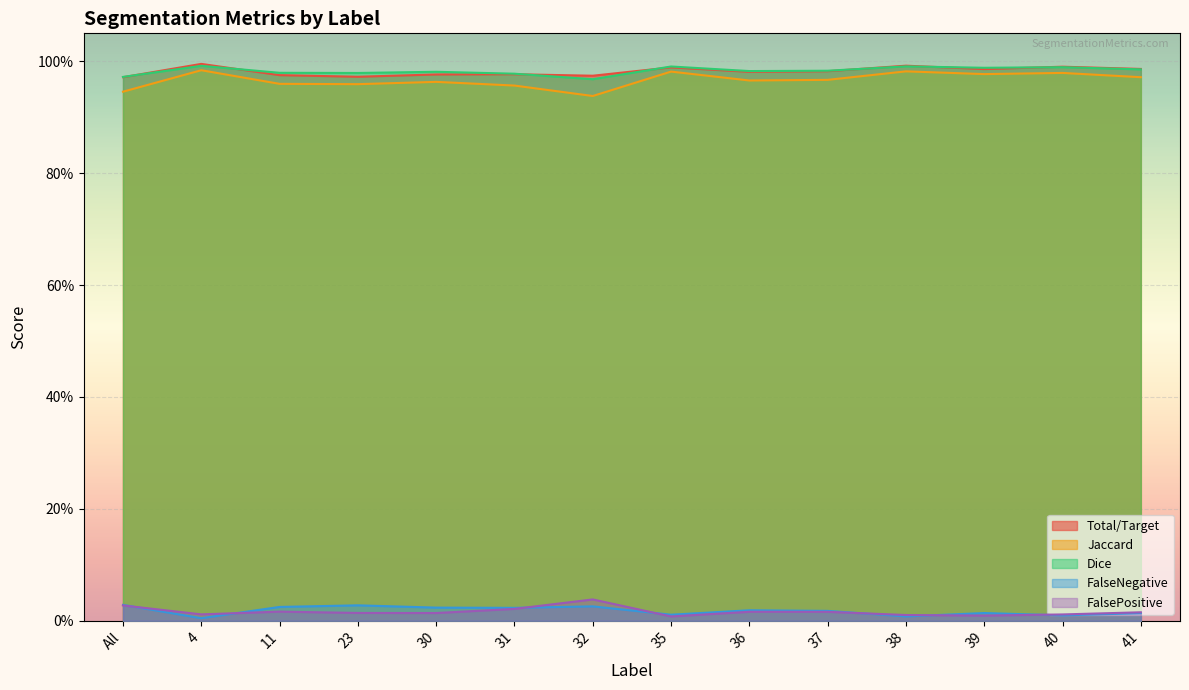

List the labels in order of Total/Target value, largest first.

4, 38, 40, 35, 41, 39, 37, 36, 31, 30, 11, 32, 23, All